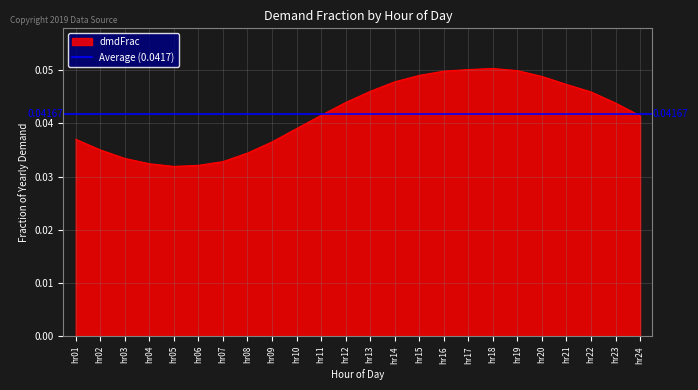

At which category does the chart reach its minimum across all series?

hr05